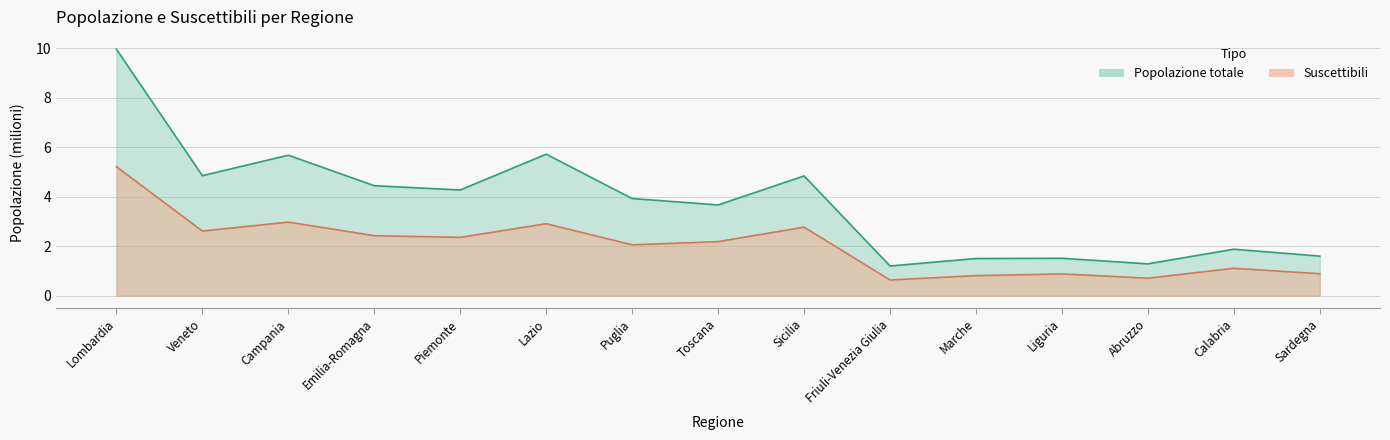

Which has a higher value, Marche or Lazio?

Lazio